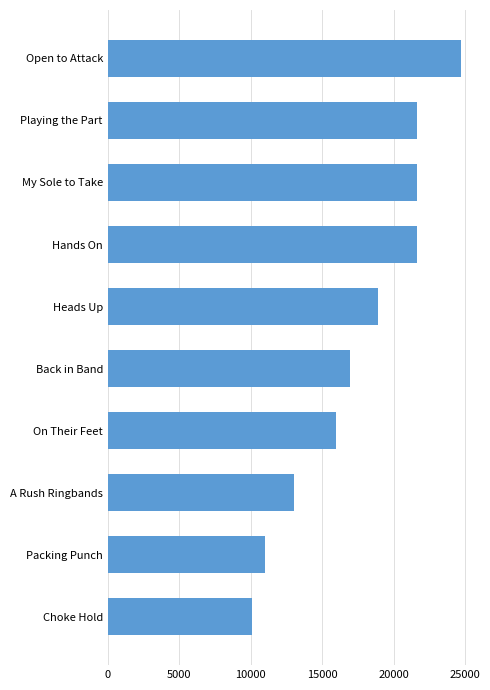

Where is the data nearest to the value 17405?

Back in Band